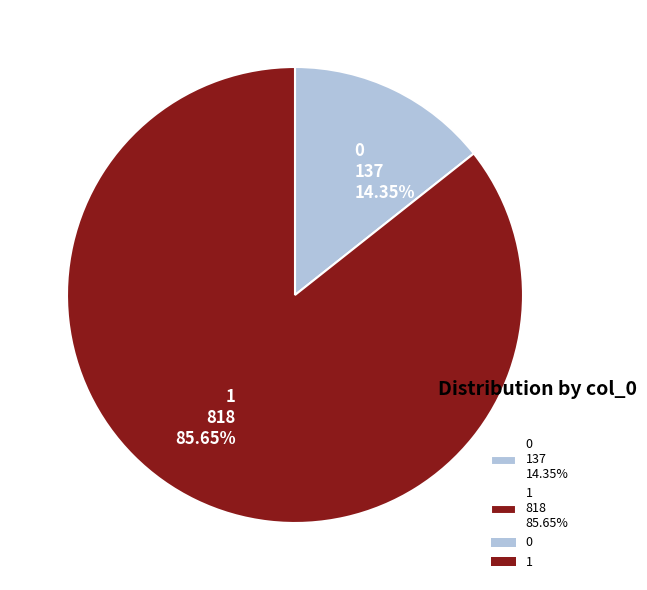

What percentage is the 1 slice, to the nearest percent?

86%